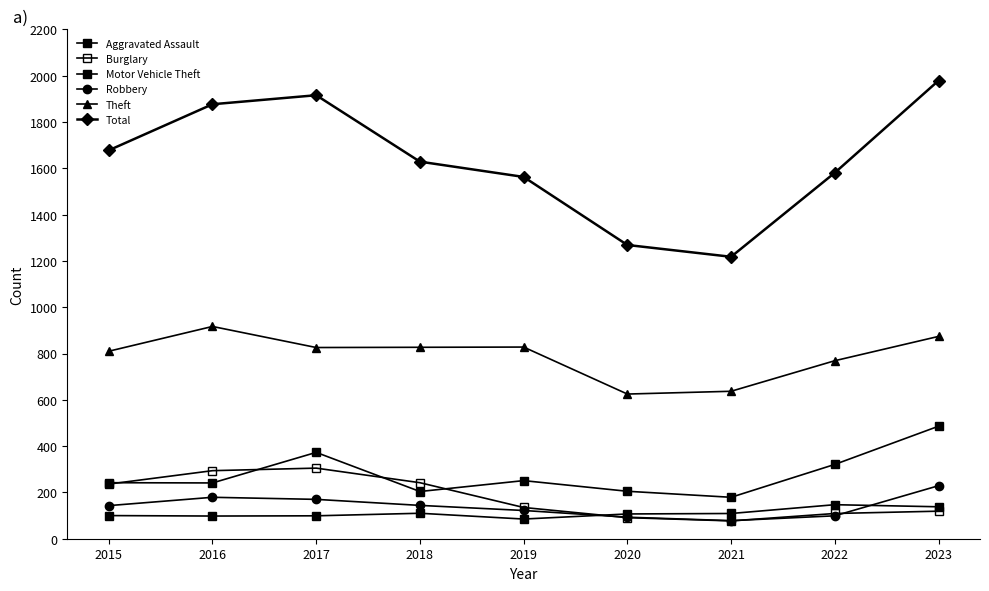

Reading right to left, list all the values displayed in this chart.

Aggravated Assault: 138	147	109	107	85	110	99	98	100
Burglary: 119	109	77	91	135	242	305	294	236
Motor Vehicle Theft: 486	321	179	205	251	204	373	241	242
Robbery: 229	99	78	93	122	144	170	179	143
Theft: 874	769	637	625	828	827	826	917	810
Total: 1979	1581	1218	1269	1563	1629	1916	1877	1678